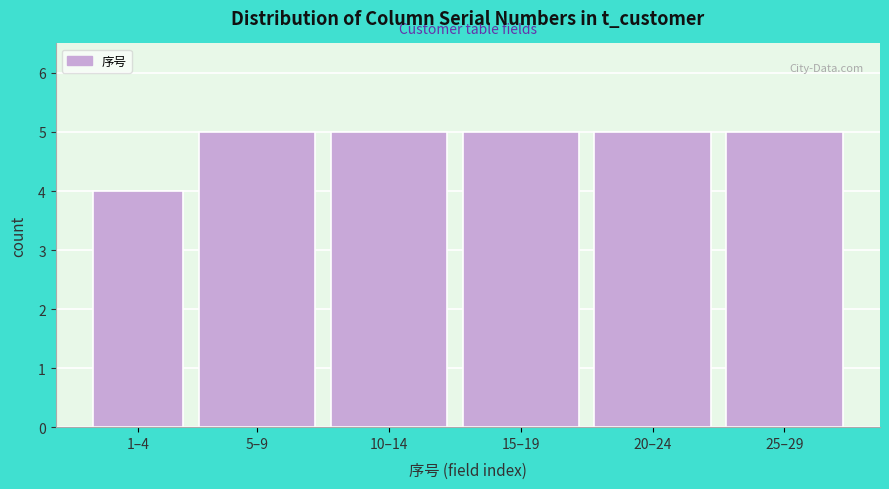

Reading left to right, extract all data points from this chart.

1–4=4	5–9=5	10–14=5	15–19=5	20–24=5	25–29=5